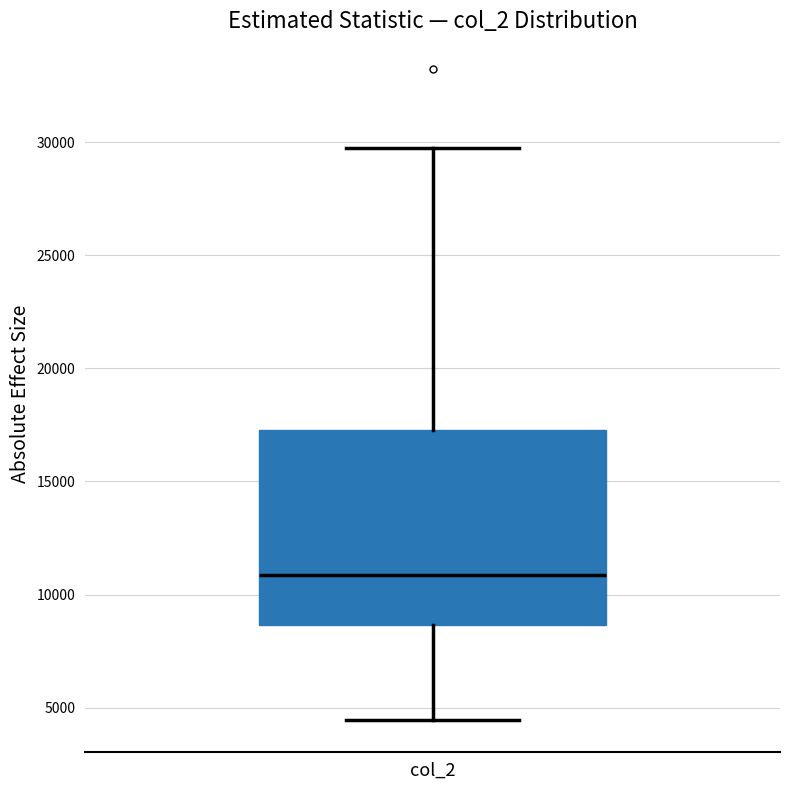

Read this box plot against the y-axis: the position of the median line, the range covered by the box, and the ends of both whiskers. The values are not printed on the chart, so give them approximately, as read against the axis.

median 11000, box 8500 to 17500, whiskers 4500 to 30000